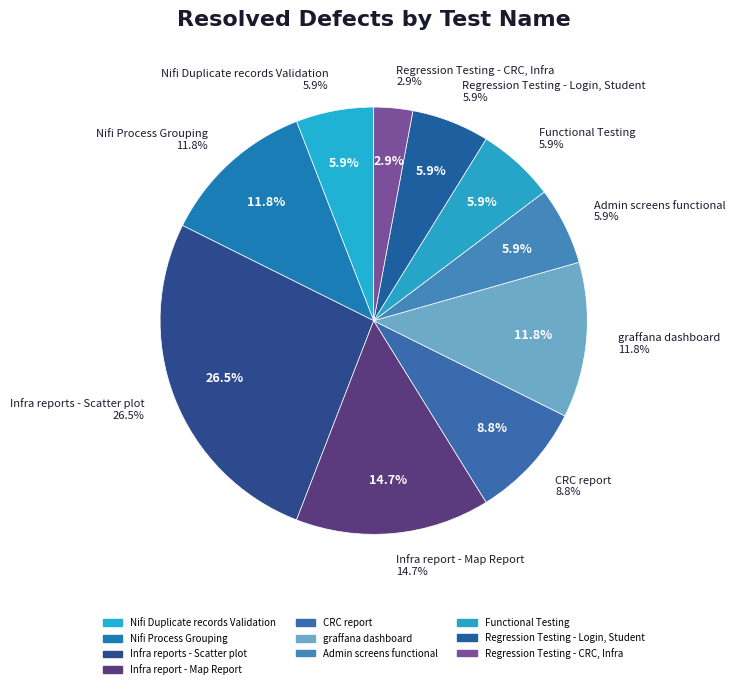

What is the largest slice in the pie chart?

Infra reports - Scatter plot